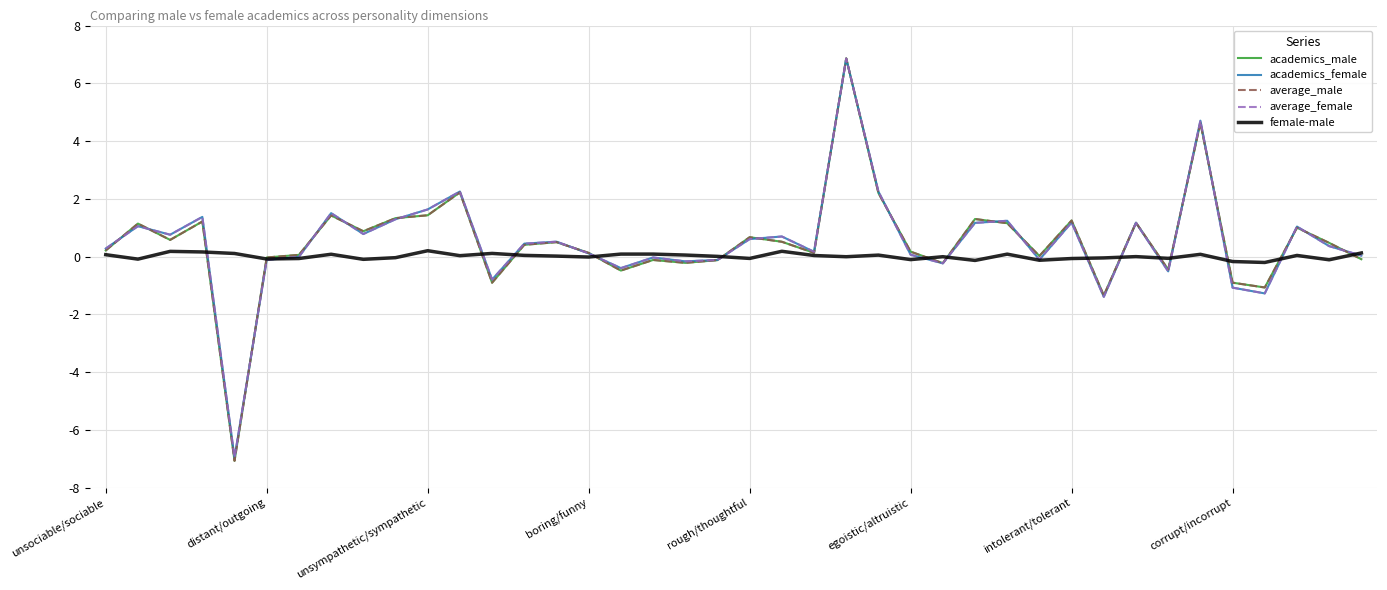

What is the minimum value shown in the chart?

-7.1